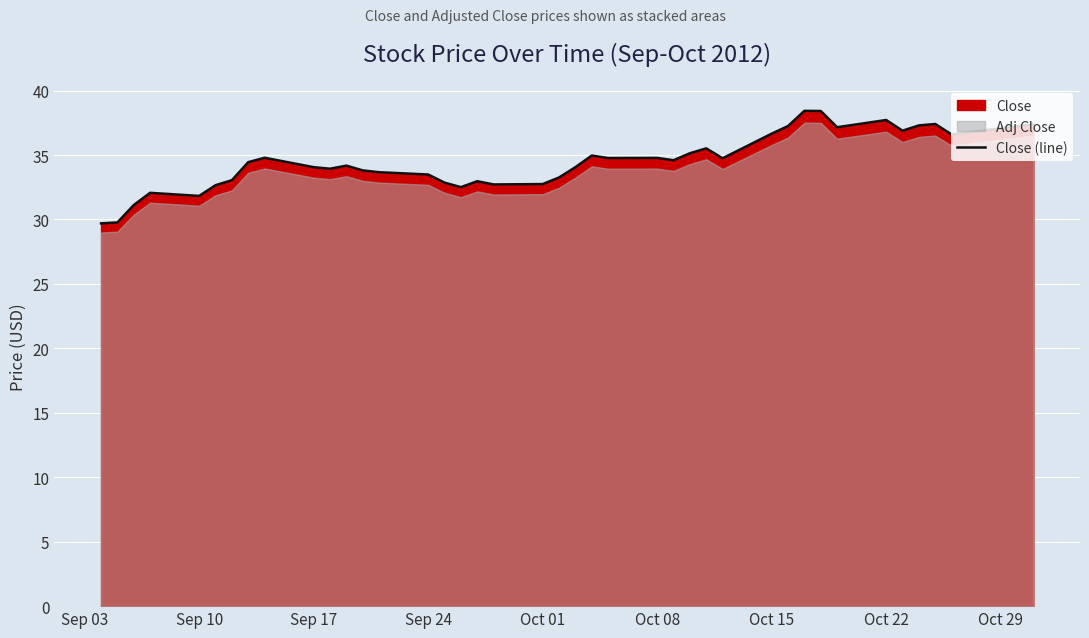

Is it true that Close (line) equals 23.3 at Oct 15?

False